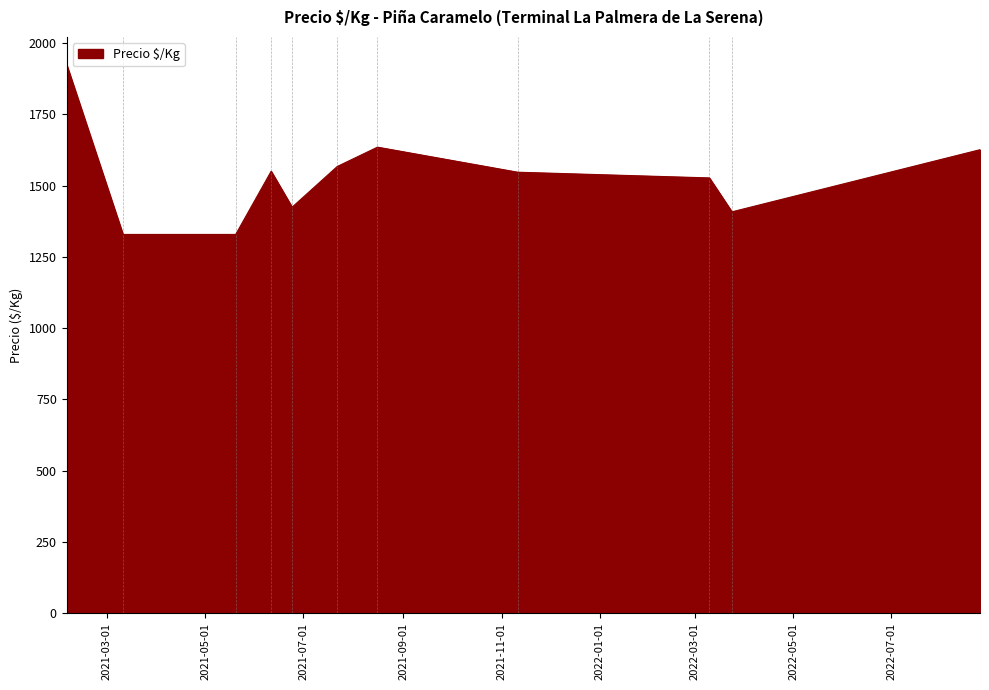

How many lines are shown in the chart?

1